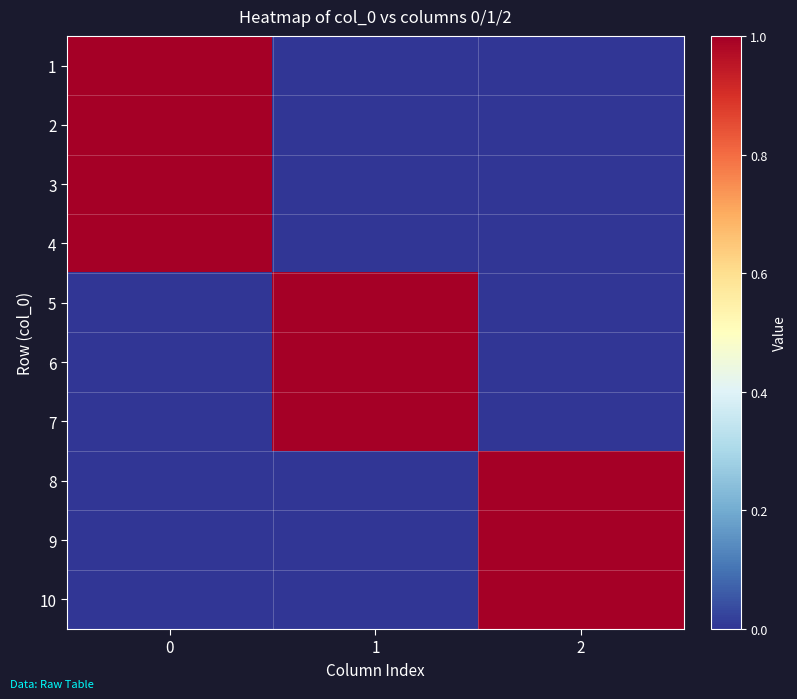

What is the total value across all series at 1?

3